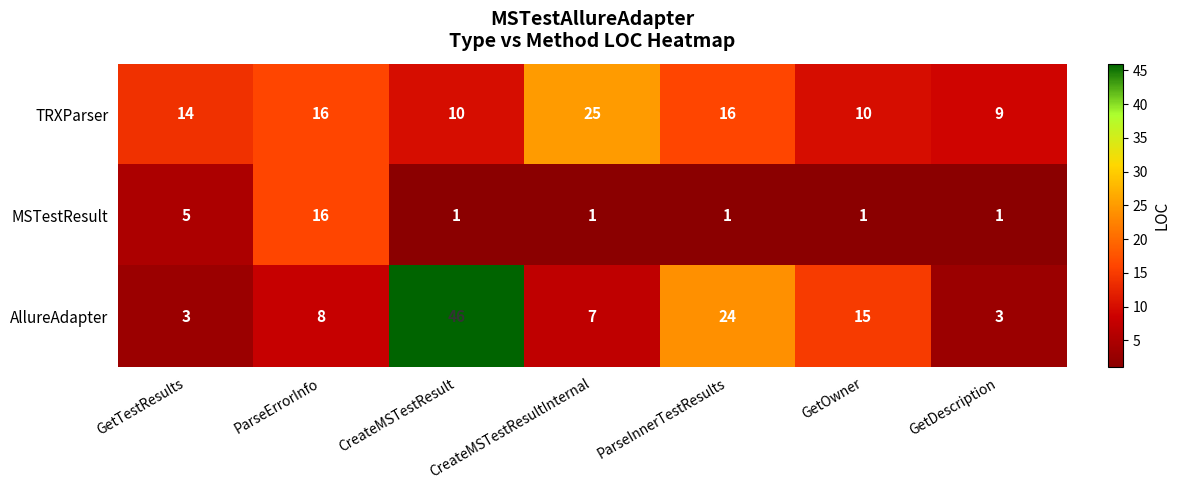

What is the total value across all series at GetDescription?

13